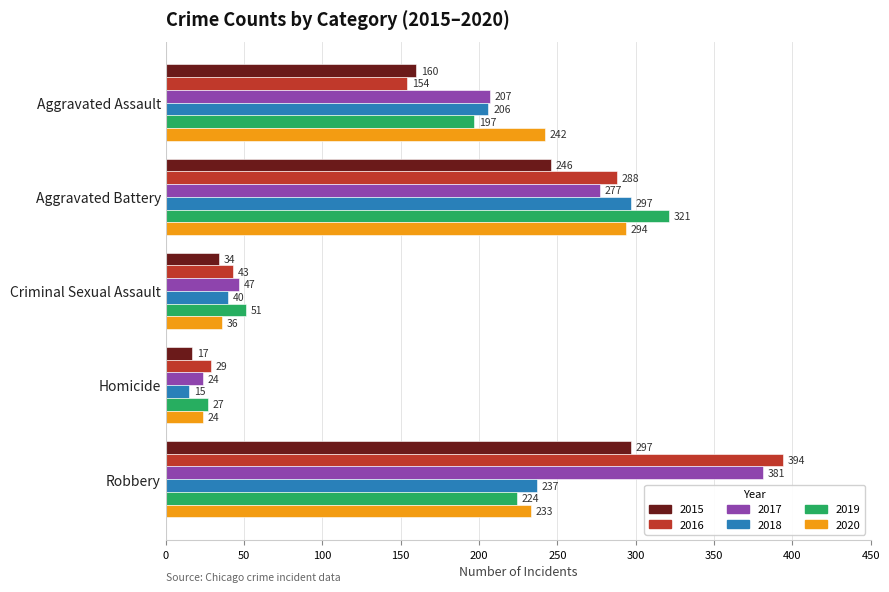

List the labels in order of 2017 value, largest first.

Robbery, Aggravated Battery, Aggravated Assault, Criminal Sexual Assault, Homicide